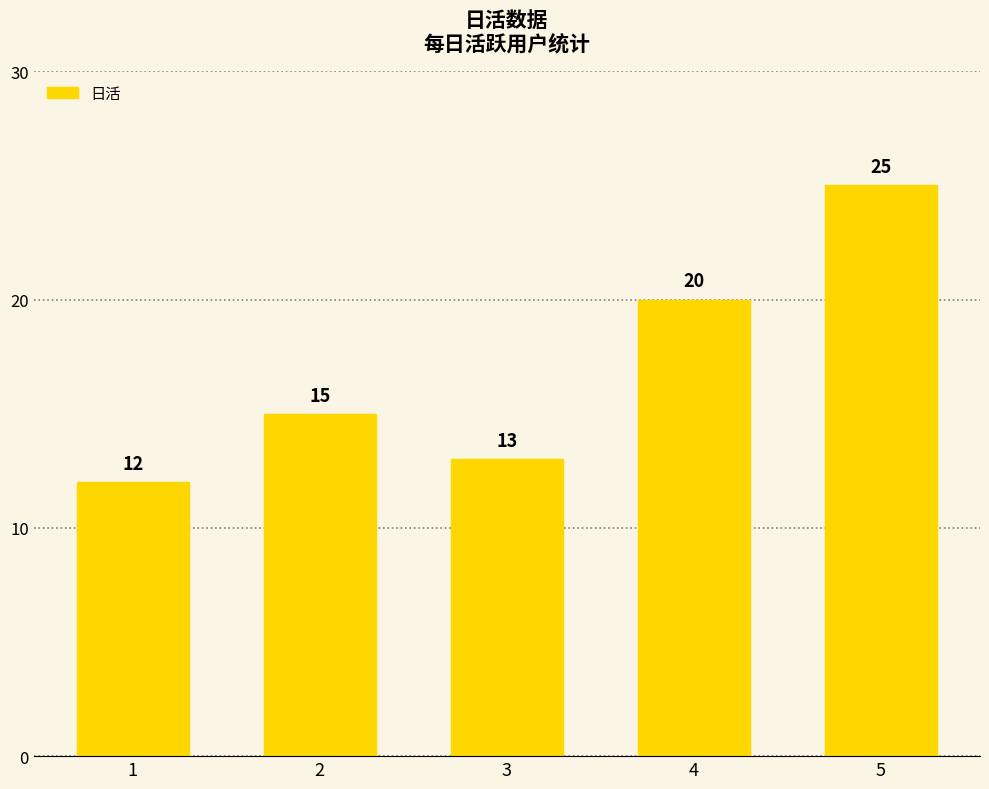

Does the chart contain any negative values?

No